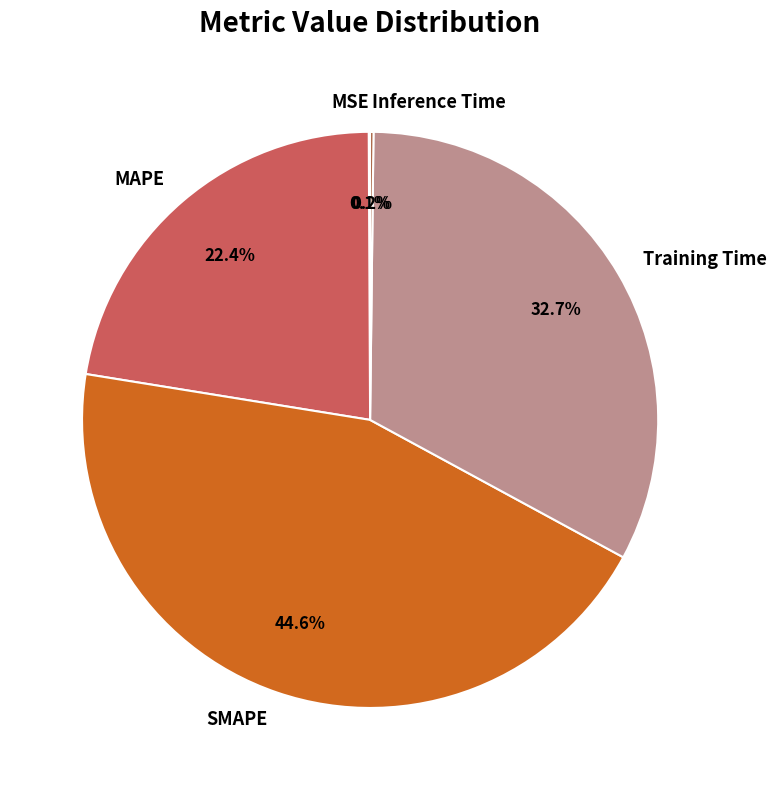

Which slice is the largest?

SMAPE